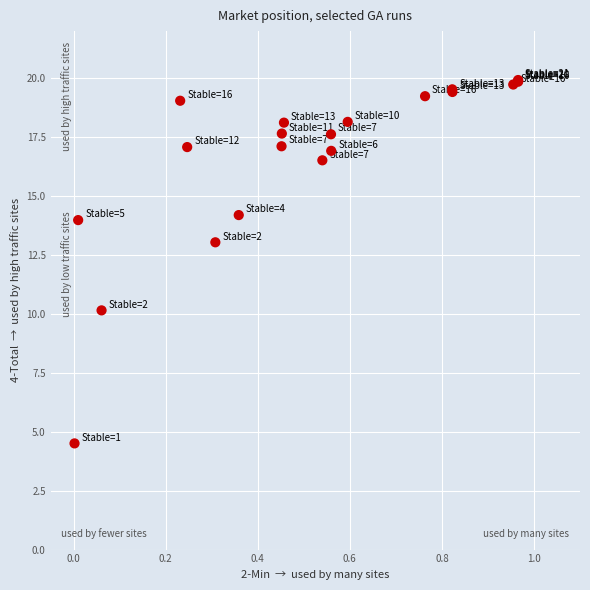

What Y value in the scatter plot is closest to 12?

13.0